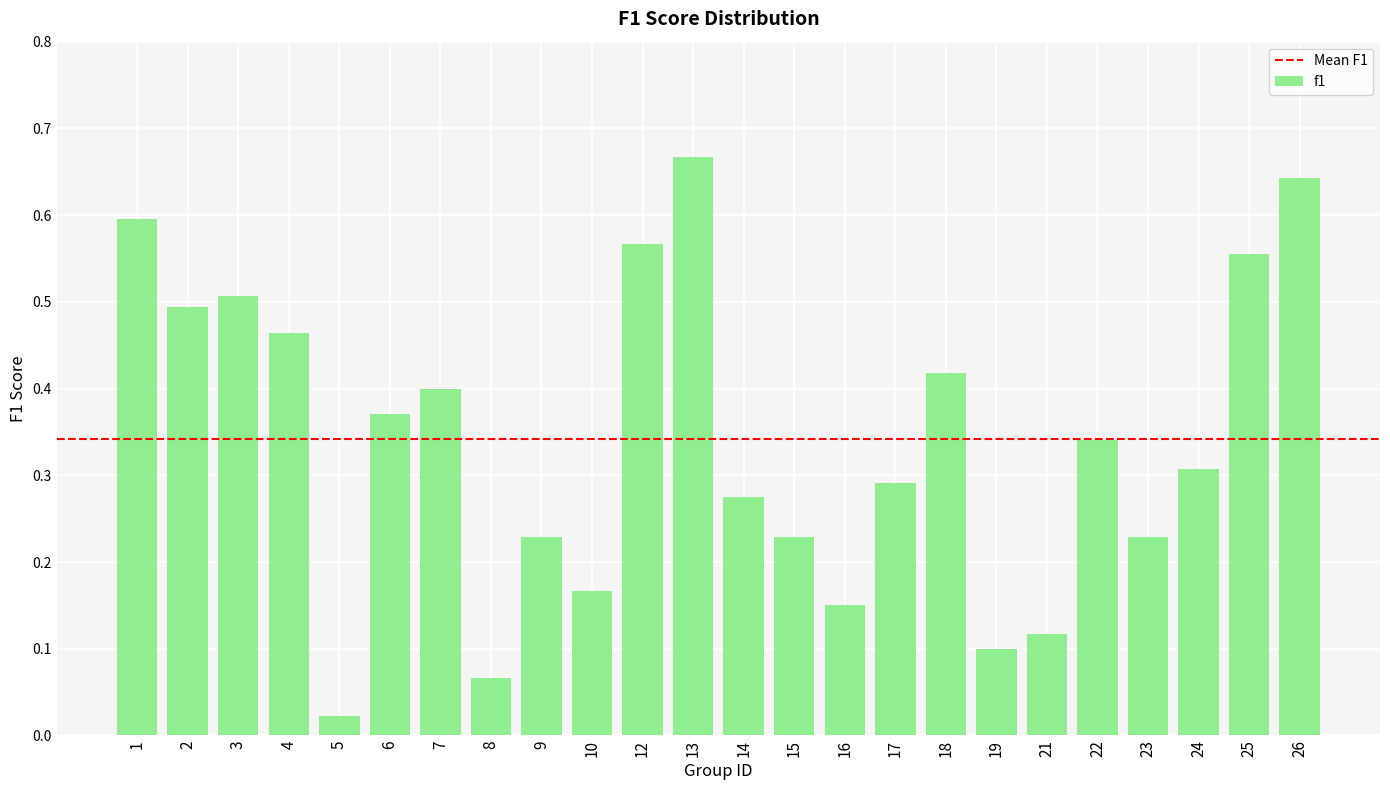

What is the sum of all values?

8.2